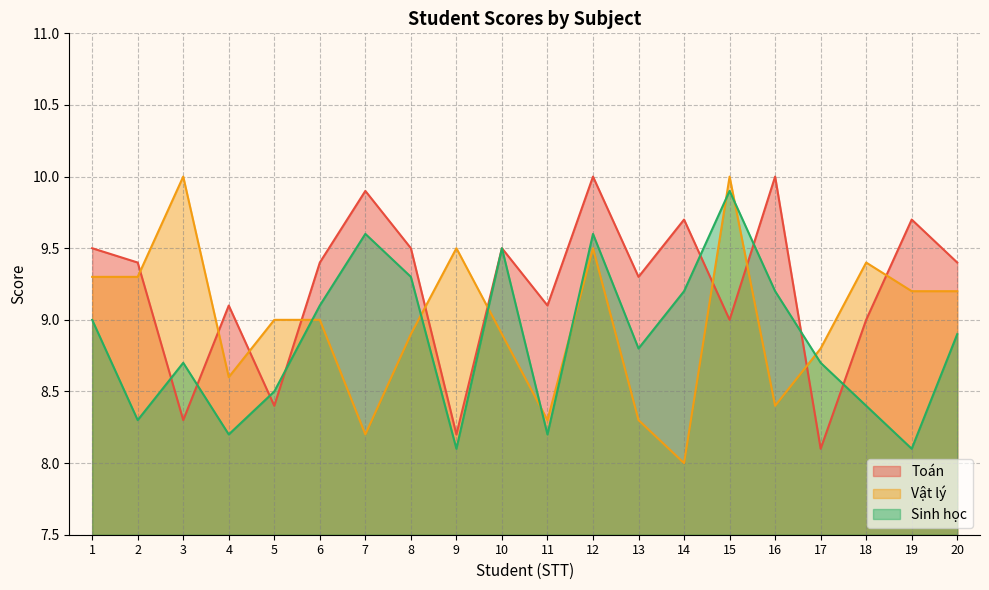

What is the average value of the Sinh học series?

8.9